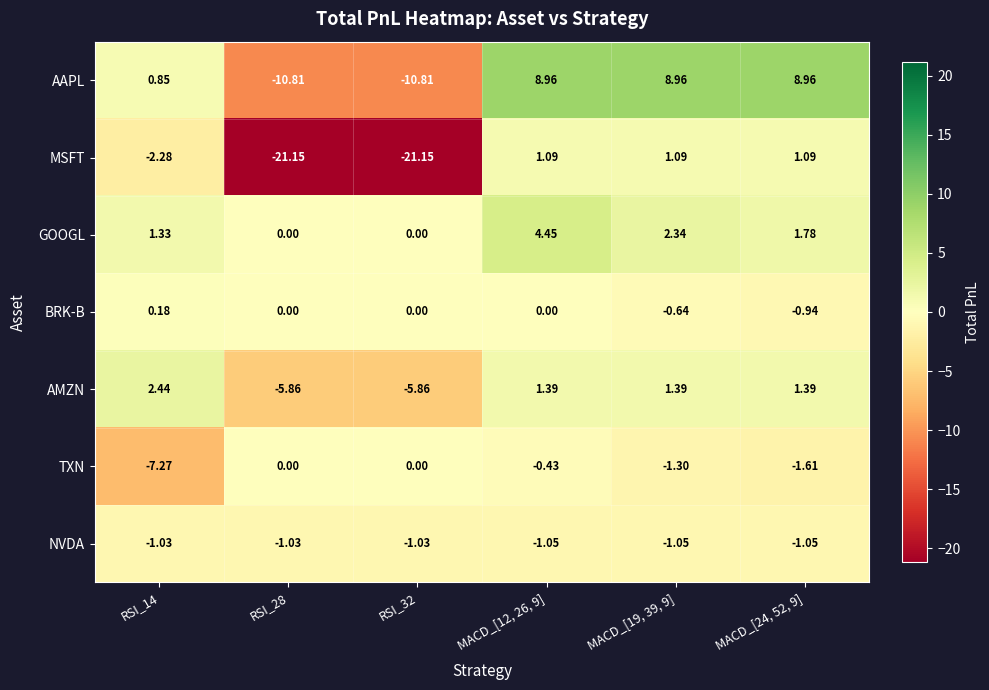

Which series has the widest spread of values?

MSFT